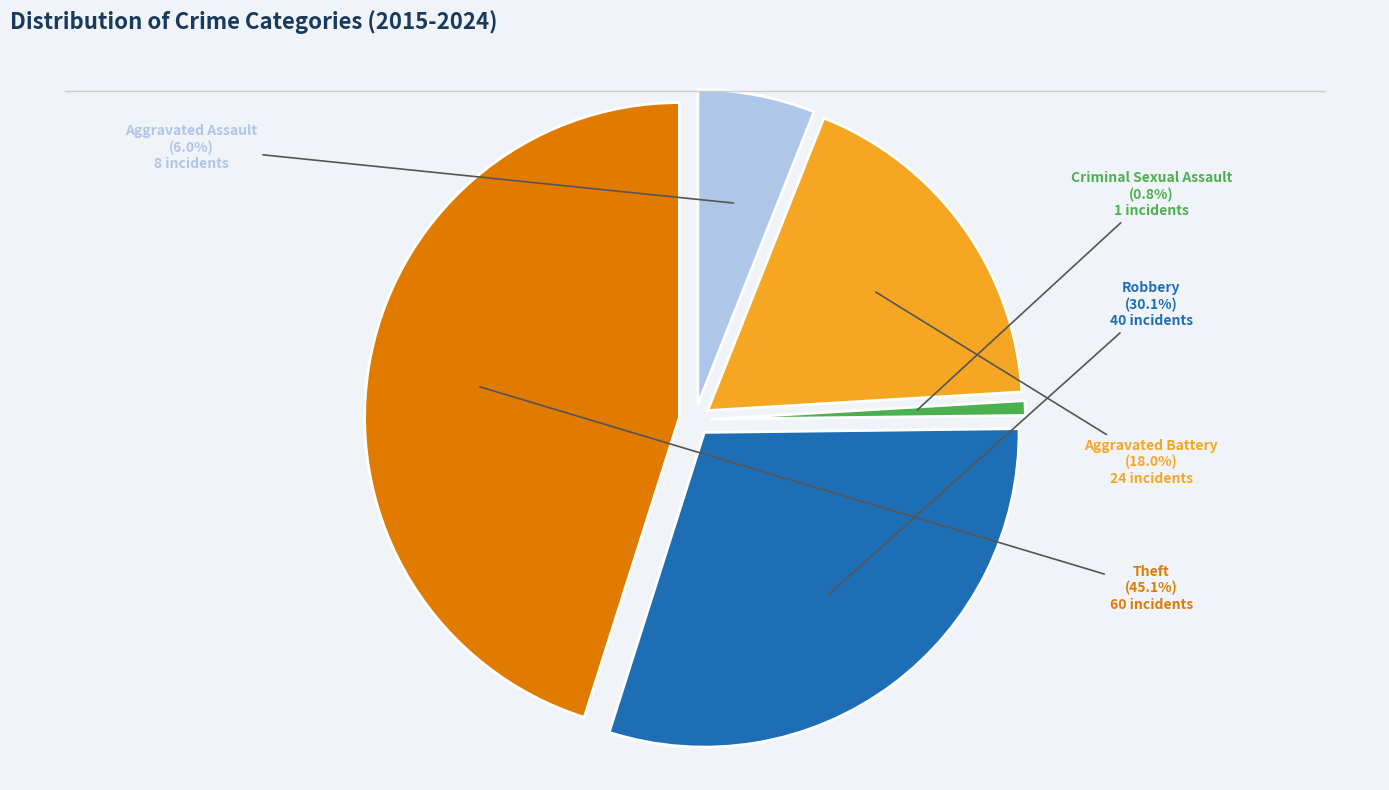

To the nearest percent, what percentage of the pie is Criminal Sexual Assault?

1%